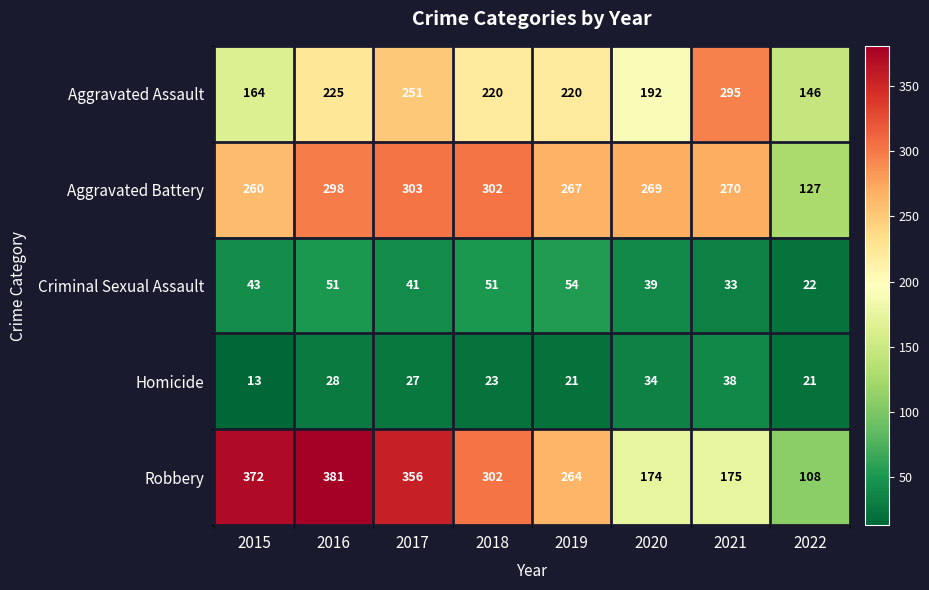

What is the difference between the maximum and minimum values in the Homicide series?

25